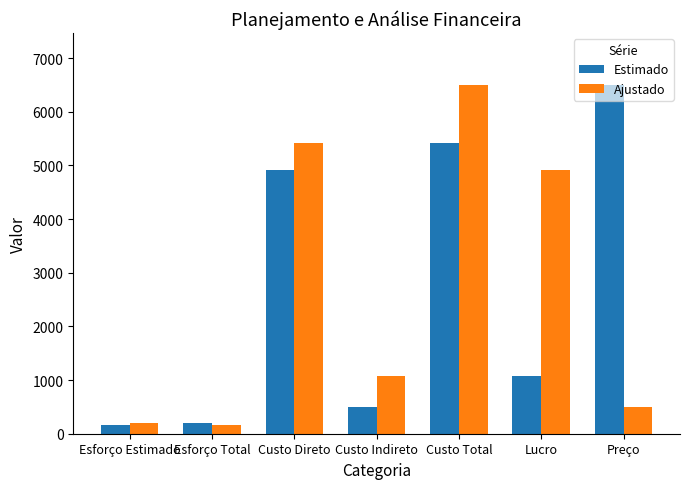

Where is Ajustado nearest to the value 3329?

Lucro